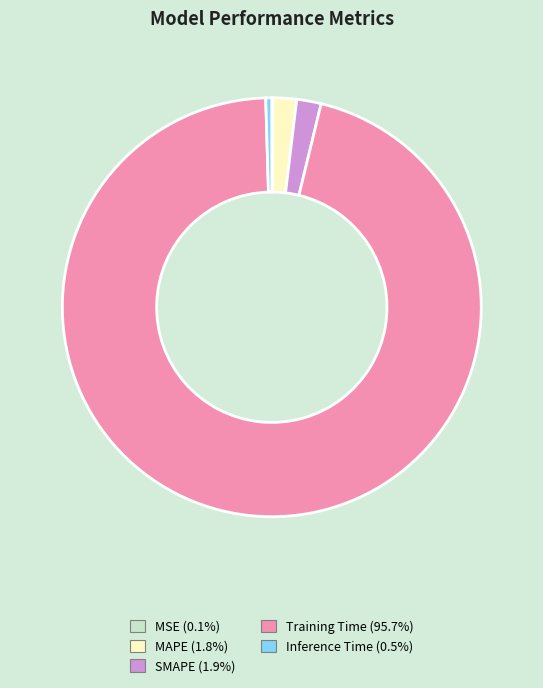

Between SMAPE and Training Time, which is larger?

Training Time